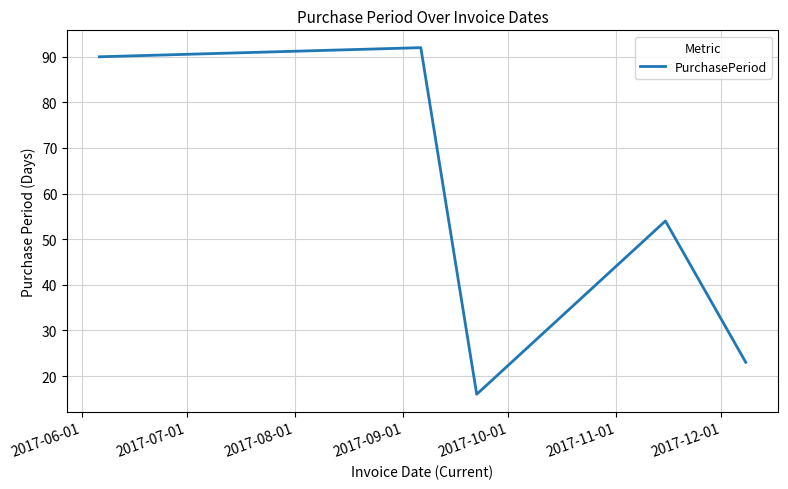

What is the average value?

55